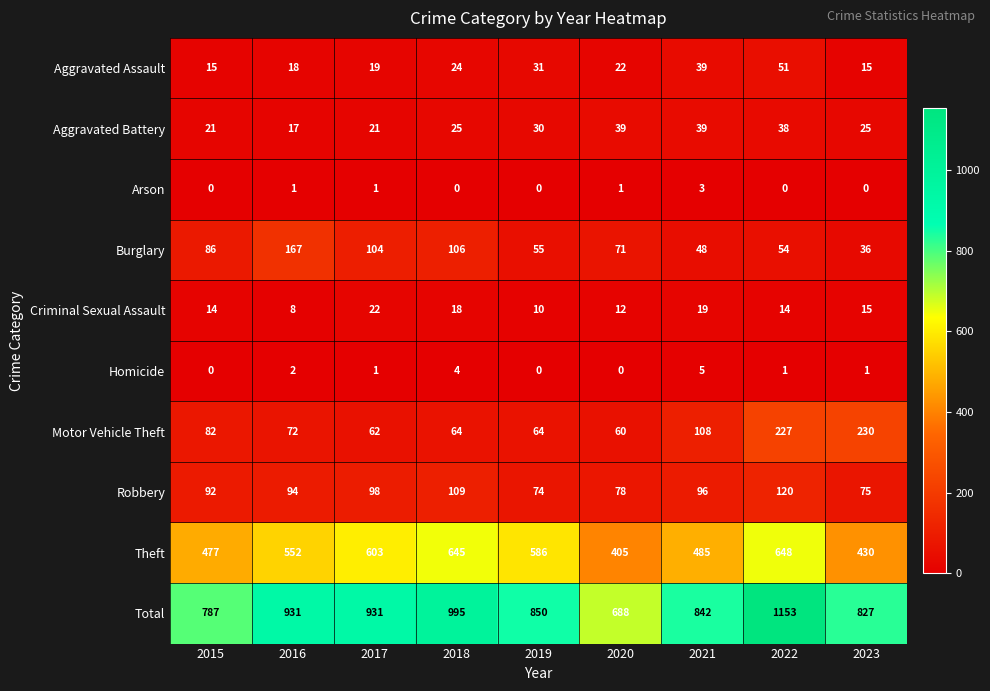

At which label does Theft reach its minimum?

2020